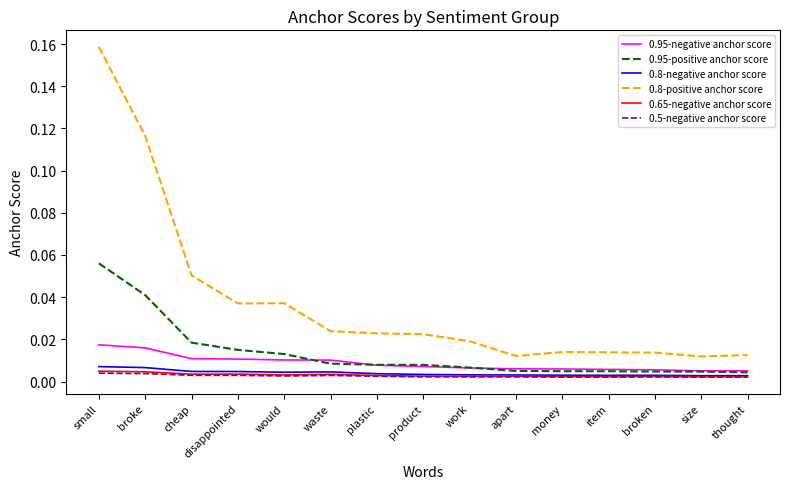

True or false: 0.8-positive anchor score has more than 0 points higher than both neighbors.

True